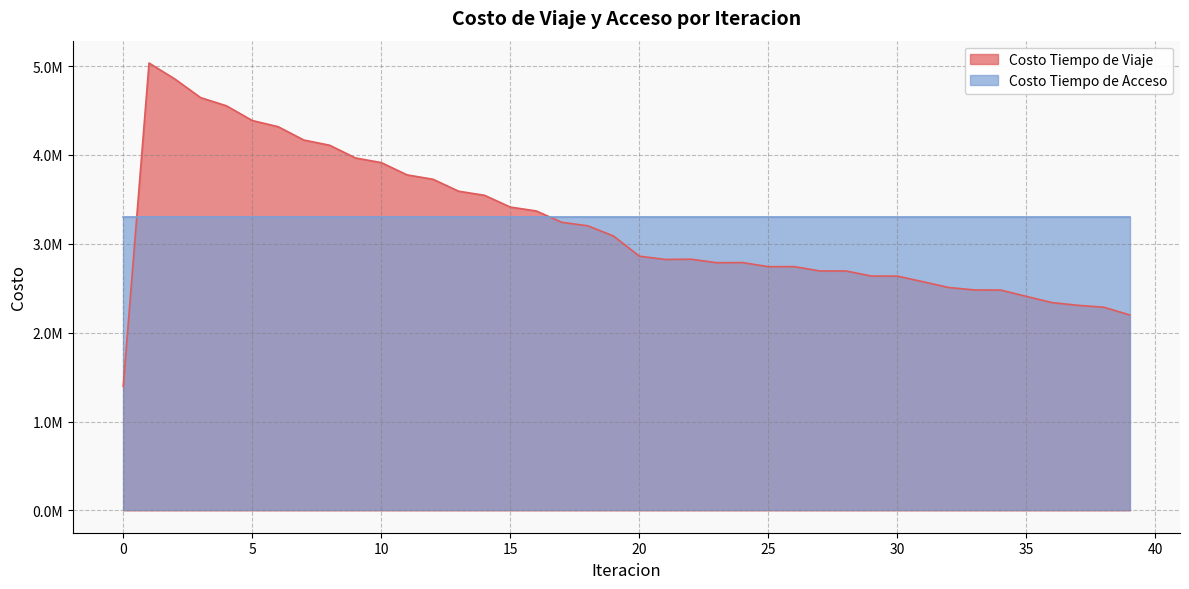

What are all the series names shown in the legend?

Costo Tiempo de Viaje, Costo Tiempo de Acceso